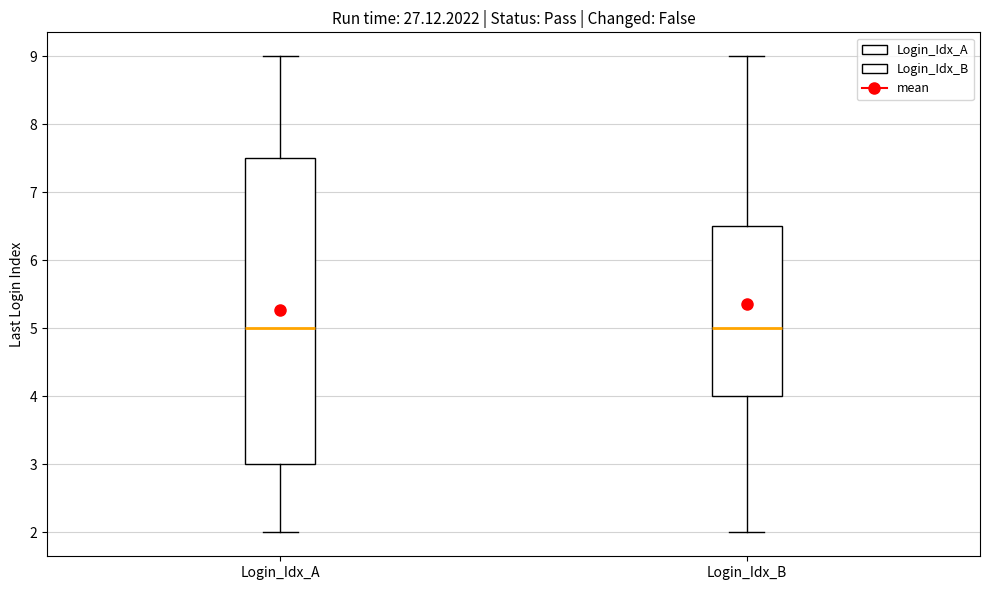

Reading left to right, read every box against the y-axis: the position of its median line, the range the box covers, and the ends of its whiskers. The values are not printed on the chart, so give them approximately, as read against the axis.

Login_Idx_A: median 5.0, box 3.0 to 7.5, whiskers 2.0 to 9.0
Login_Idx_B: median 5.0, box 4.0 to 6.5, whiskers 2.0 to 9.0